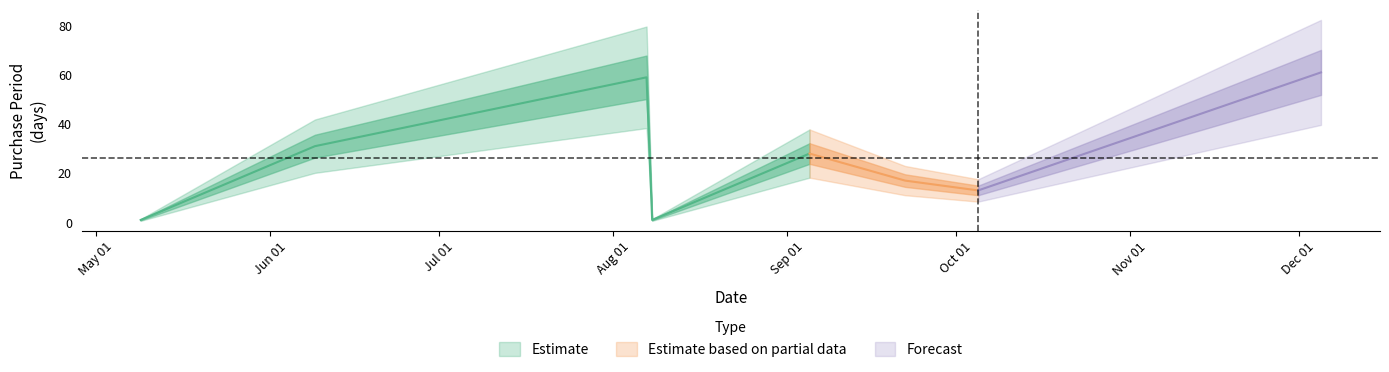

List the labels in order of value, largest first.

2017-12-05, 2017-08-07, 2017-06-09, 2017-09-05, 2017-09-22, 2017-10-05, 2017-05-09, 2017-08-08